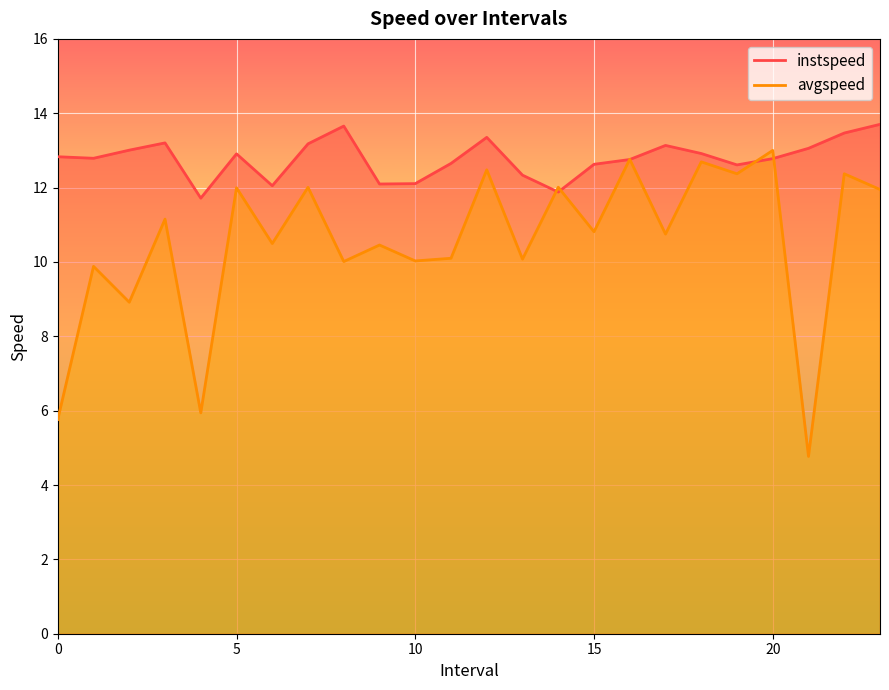

Which series ends up on top after the final intersection of avgspeed and instspeed?

instspeed